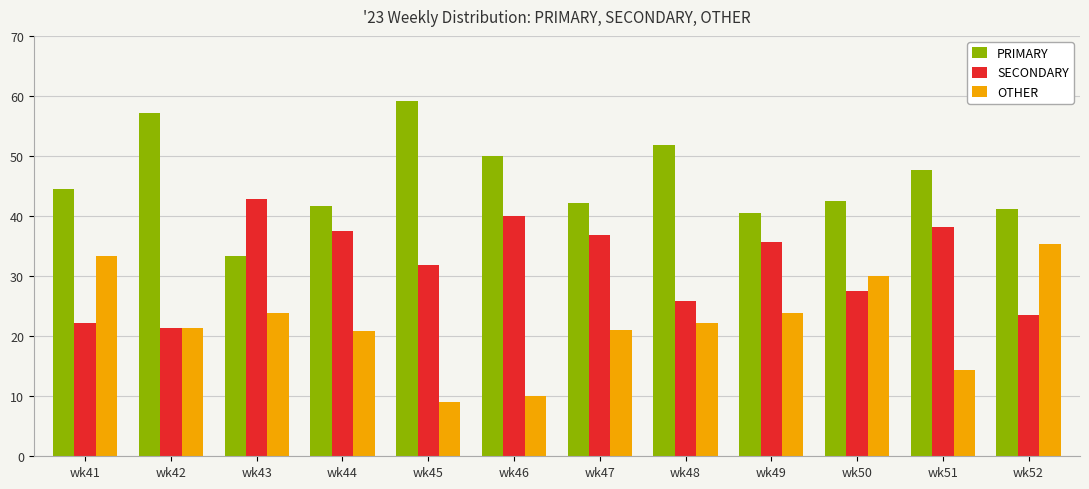

Between wk42 and wk52, which series saw the biggest shift?

PRIMARY